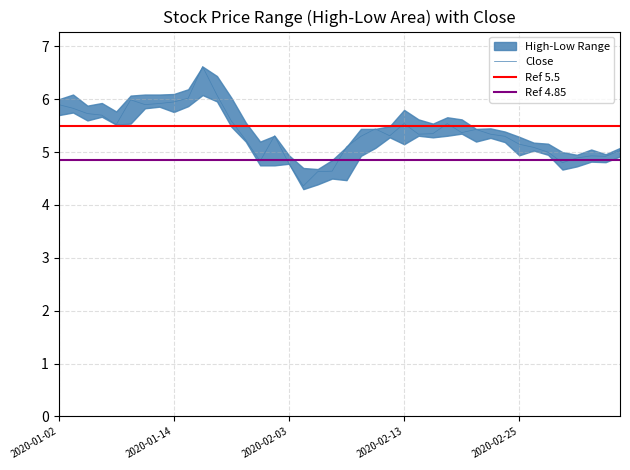

True or false: low and close cross at least once.

False